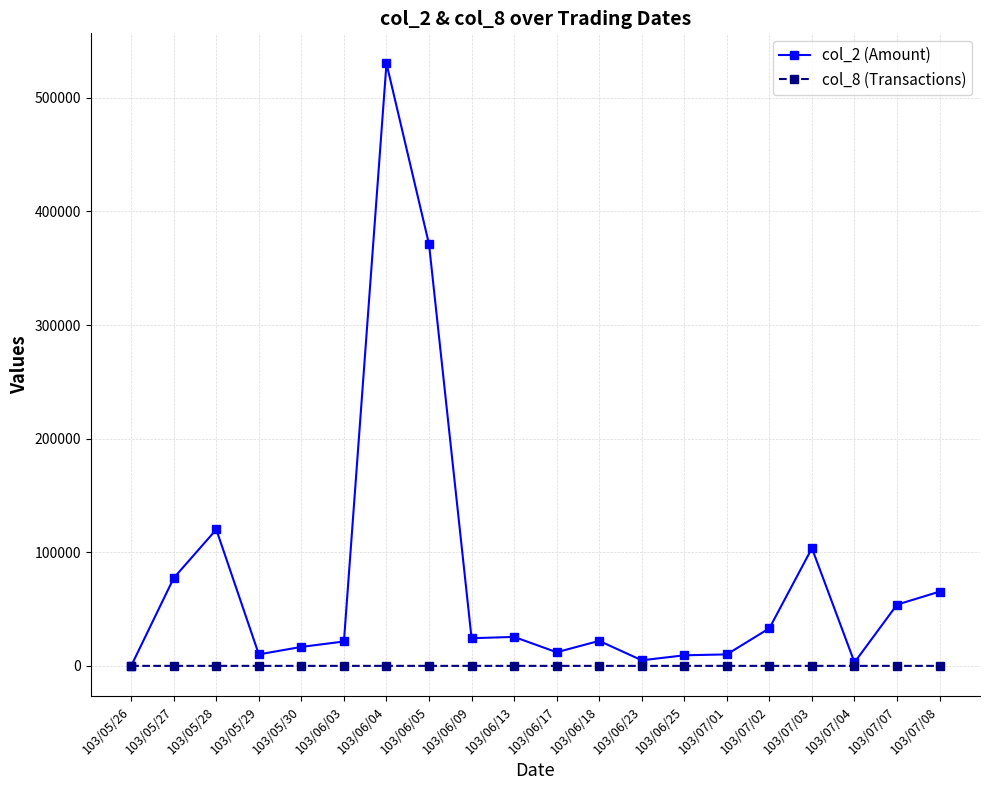

At which category does col_2 (Amount) reach its first local peak?

103/05/28